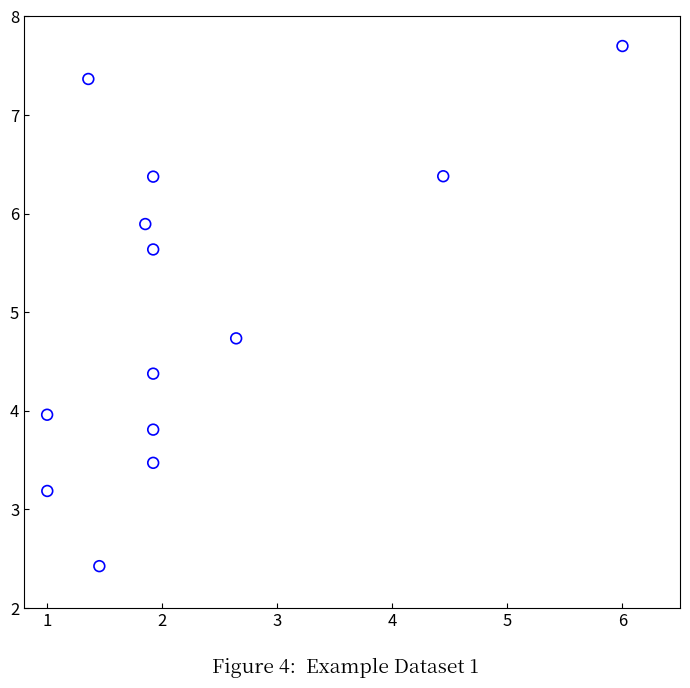

What is the range of X values (max minus min)?

5.0